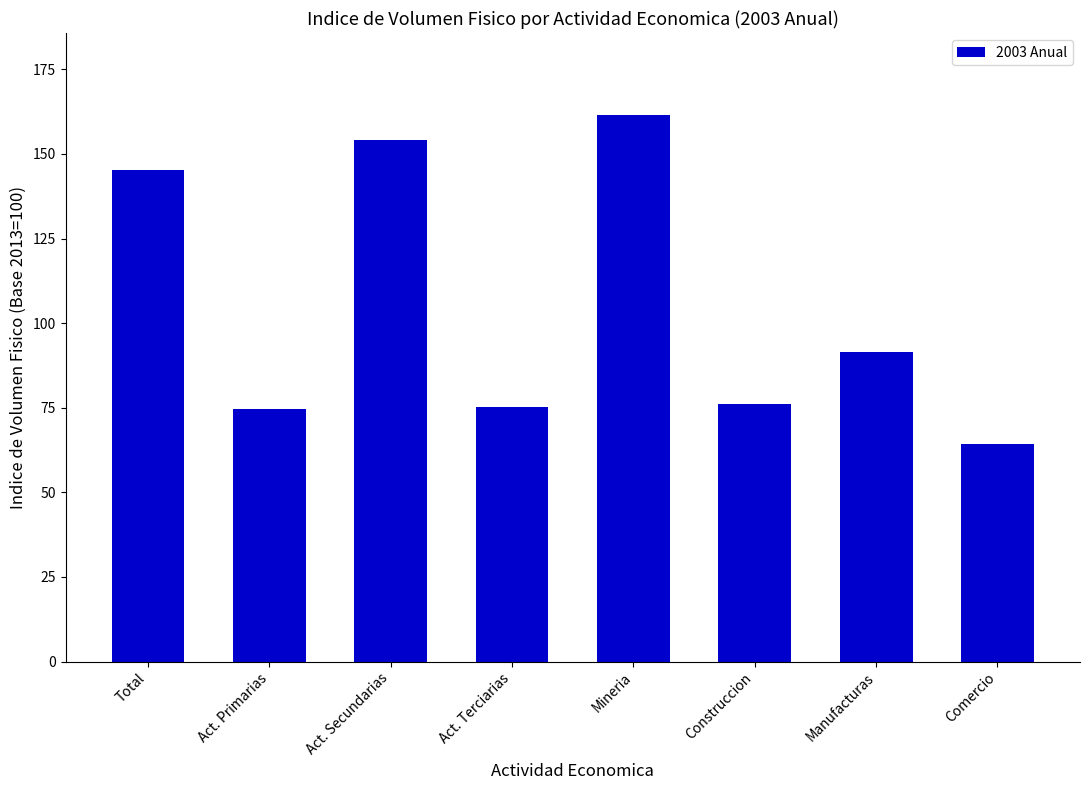

What is the smallest value displayed?

64.4